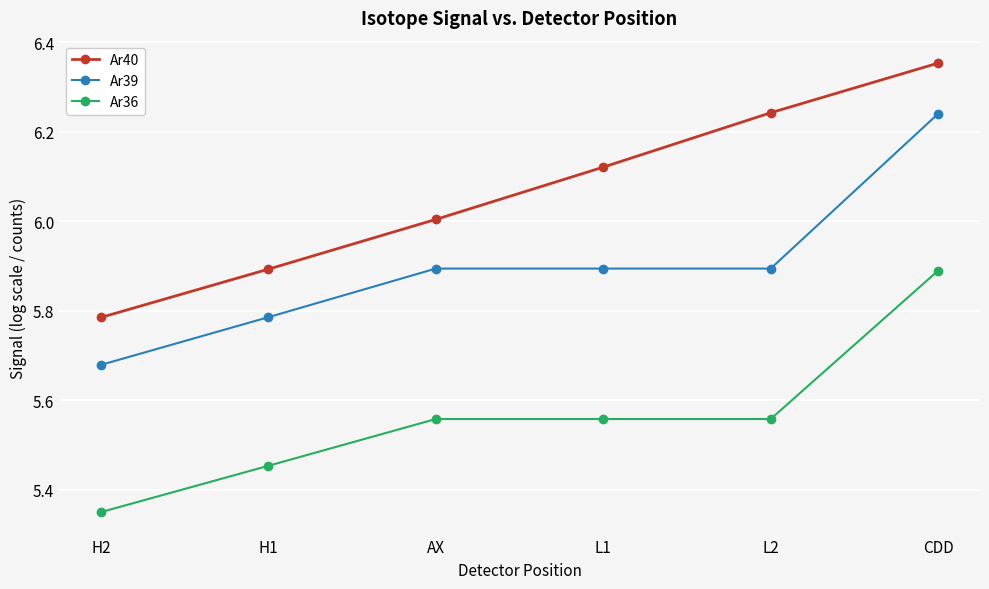

What is the difference between the Ar36 values at L1 and H2?

0.2